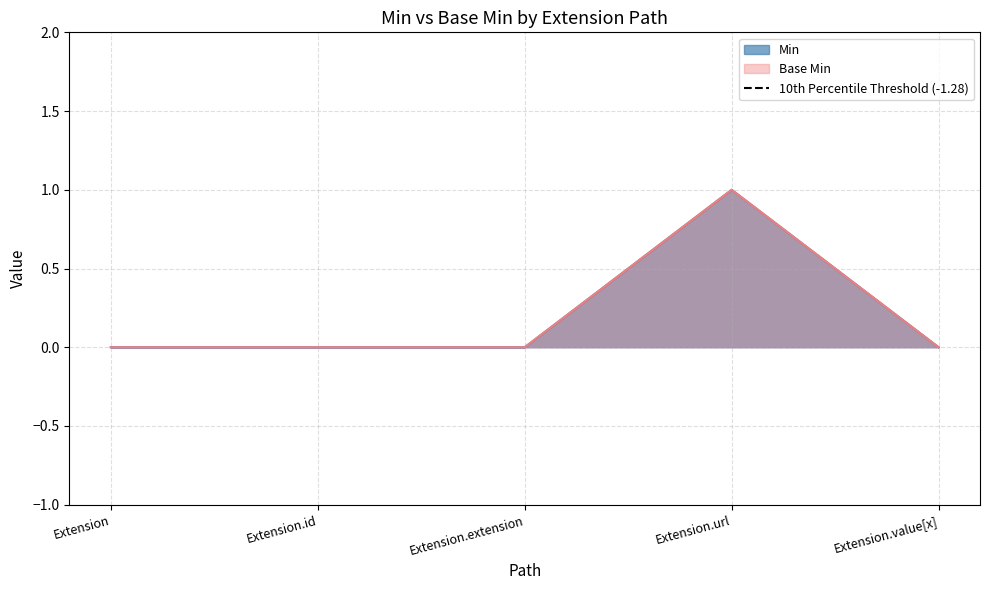

True or false: Min and Base Min cross at least once.

False